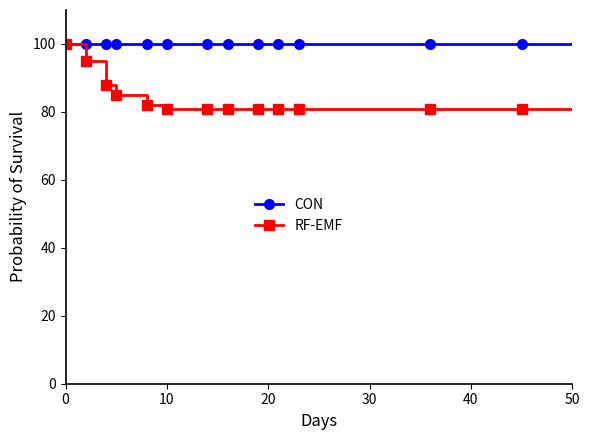

Rank the series by their average value, from lowest to highest.

RF-EMF, CON